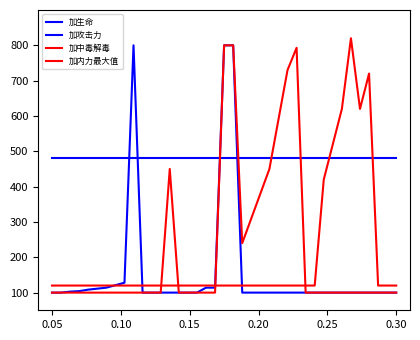

How many lines are shown in the chart?

4